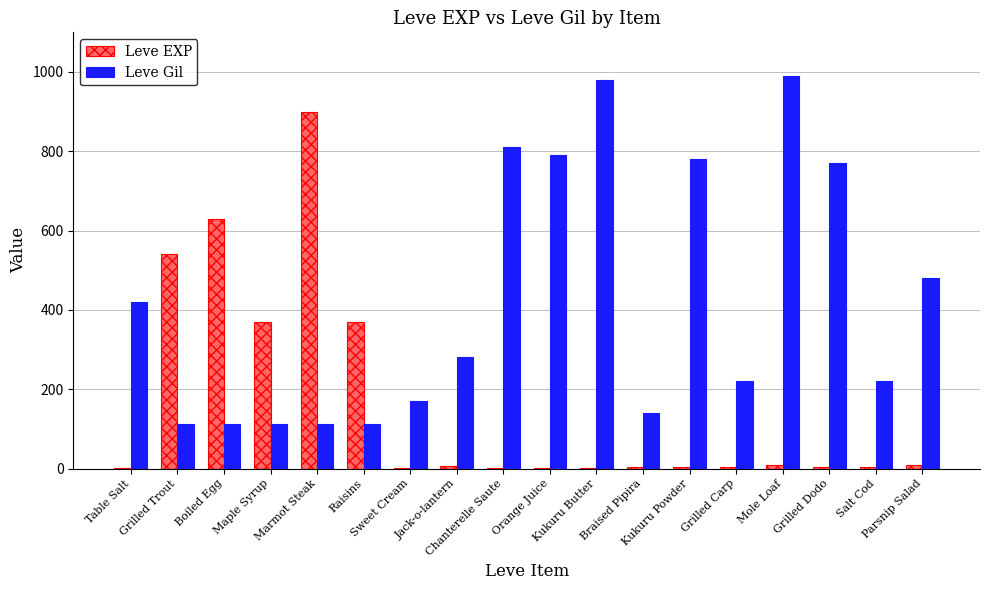

Which series has the largest total across all categories?

Leve Gil